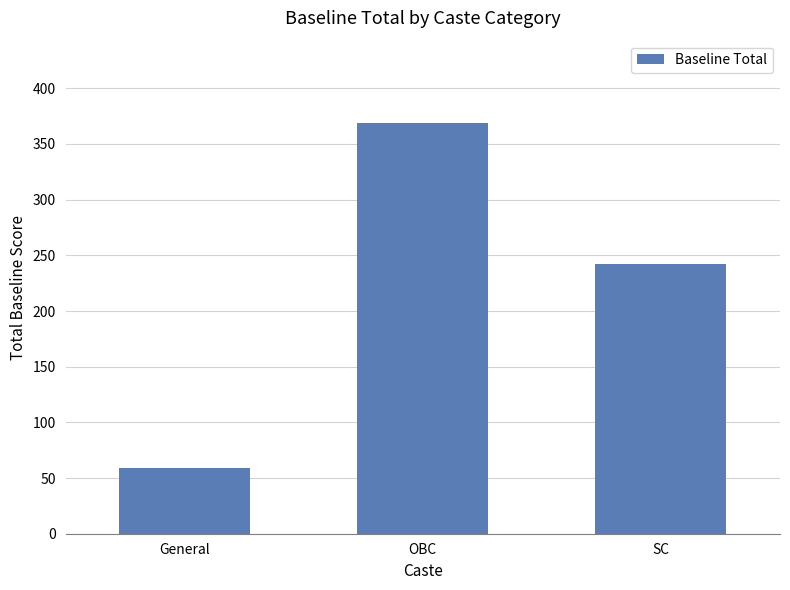

The value at SC is 380. True or false?

False